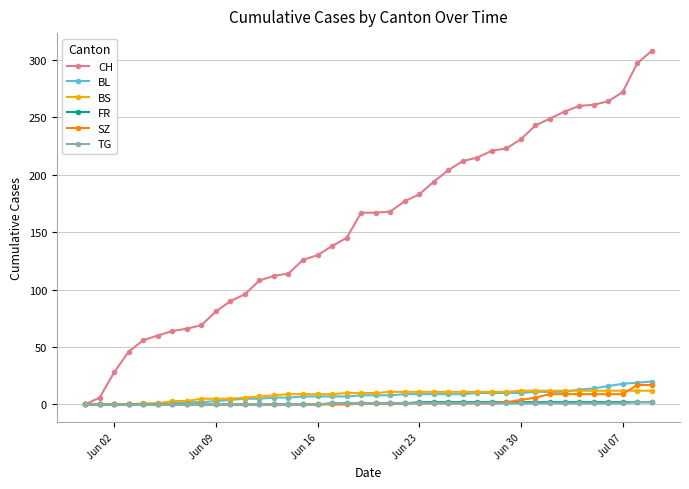

Does the chart have visible grid lines?

Yes